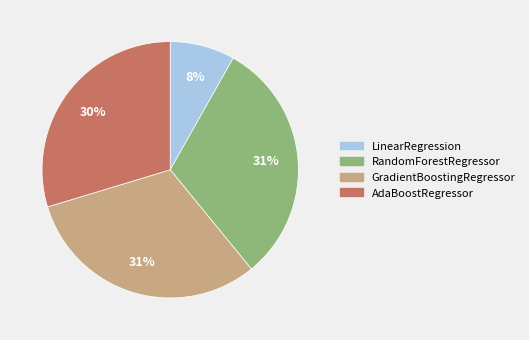

Does RandomForestRegressor represent more than half of the total?

No